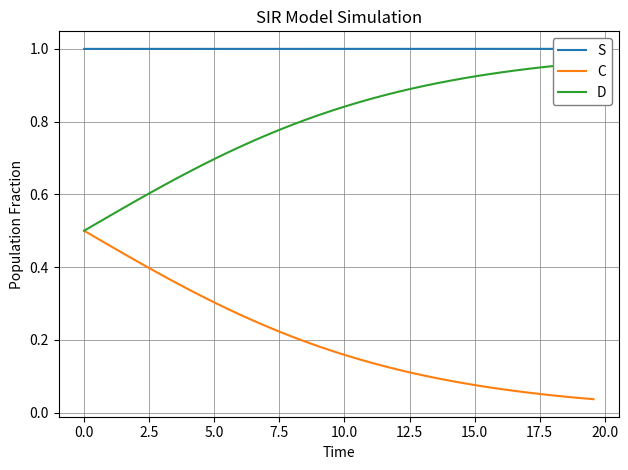

True or false: C and S cross at least once.

False